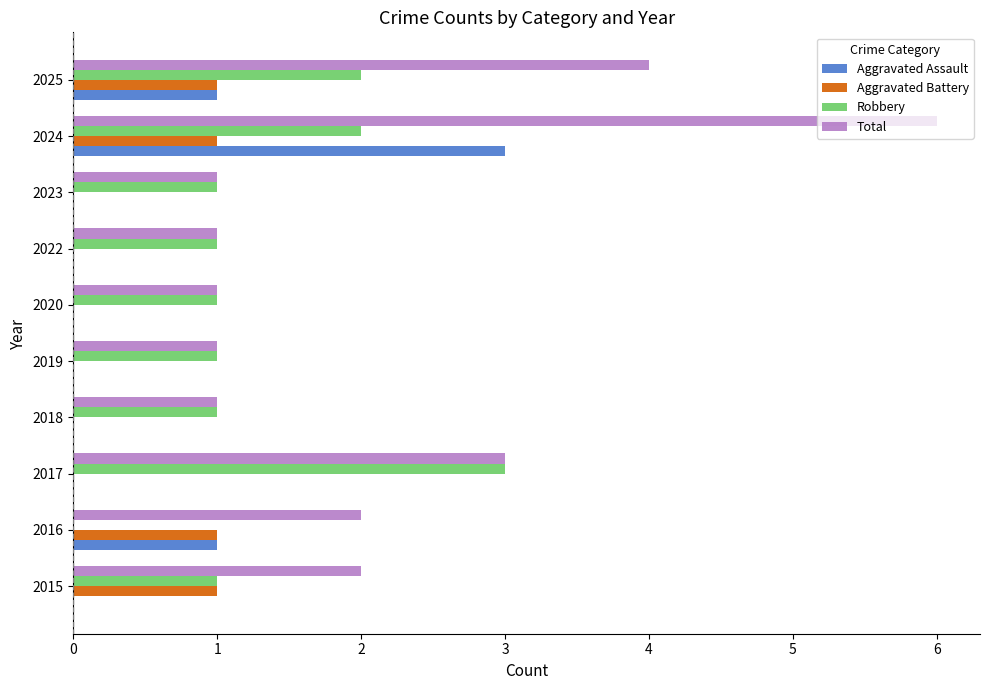

Which series has the largest total across all categories?

Total